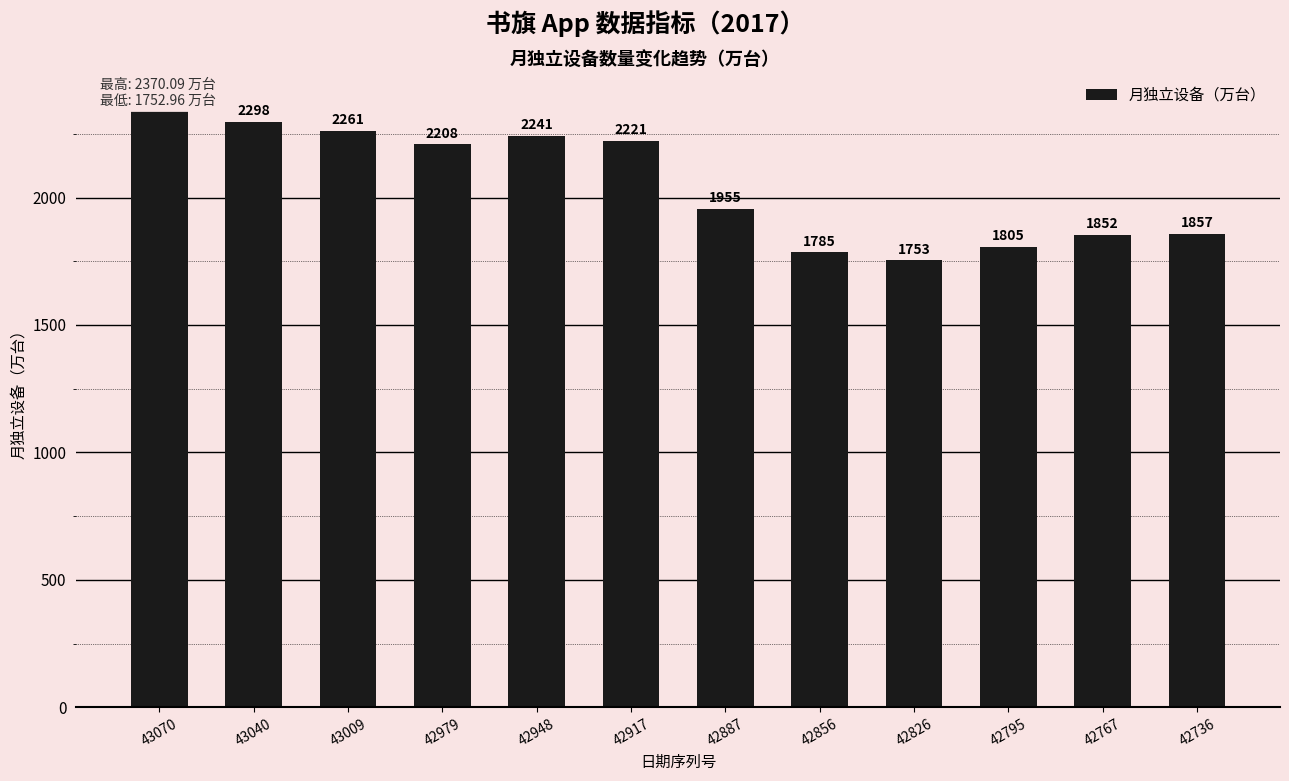

Reading left to right, transcribe all the data shown in this chart.

43070=2370.1	43040=2297.7	43009=2260.6	42979=2208.1	42948=2240.6	42917=2220.6	42887=1955.3	42856=1784.9	42826=1753.0	42795=1805.3	42767=1852.0	42736=1856.6